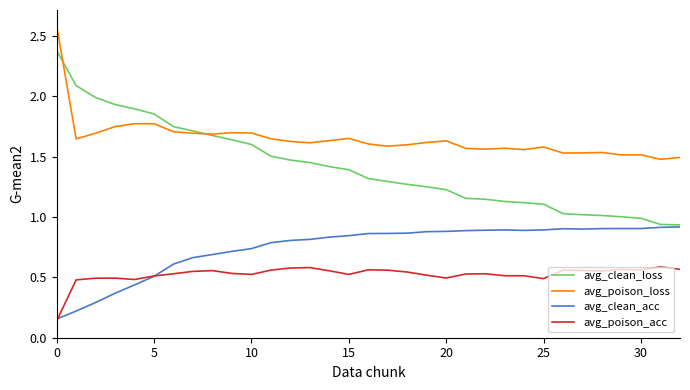

Which series has the largest total across all categories?

avg_poison_loss